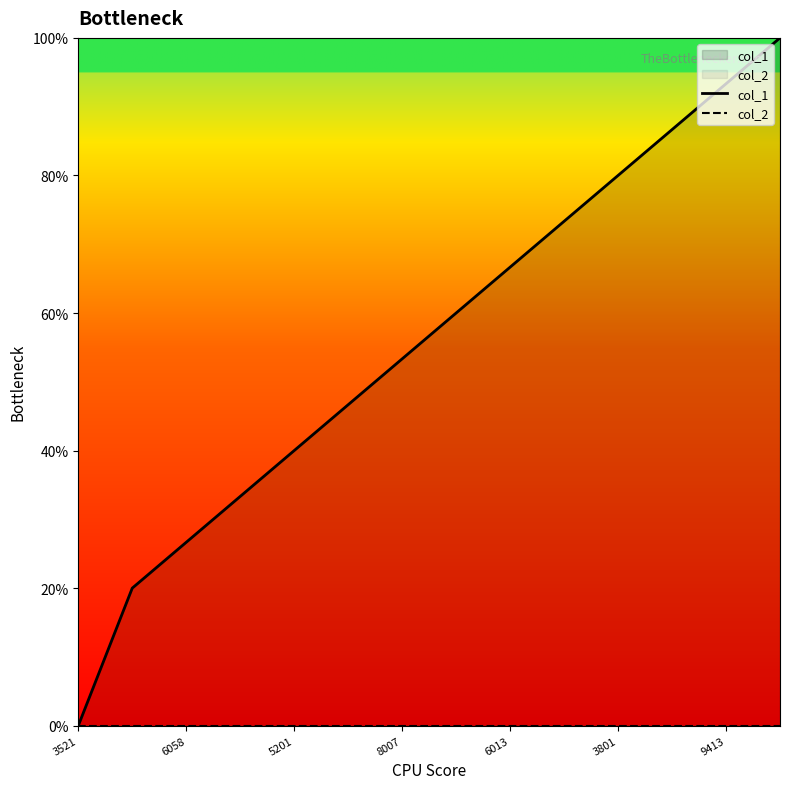

What are all the series names shown in the legend?

col_1, col_2